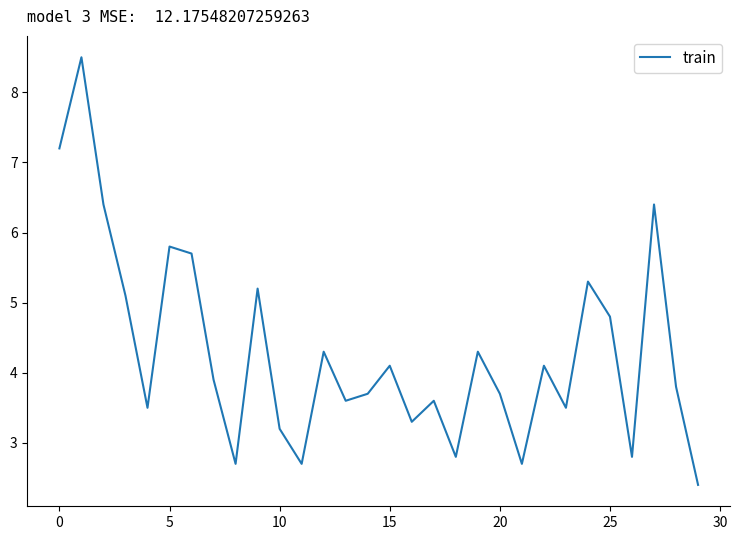

What is the difference between the maximum and minimum values?

6.1